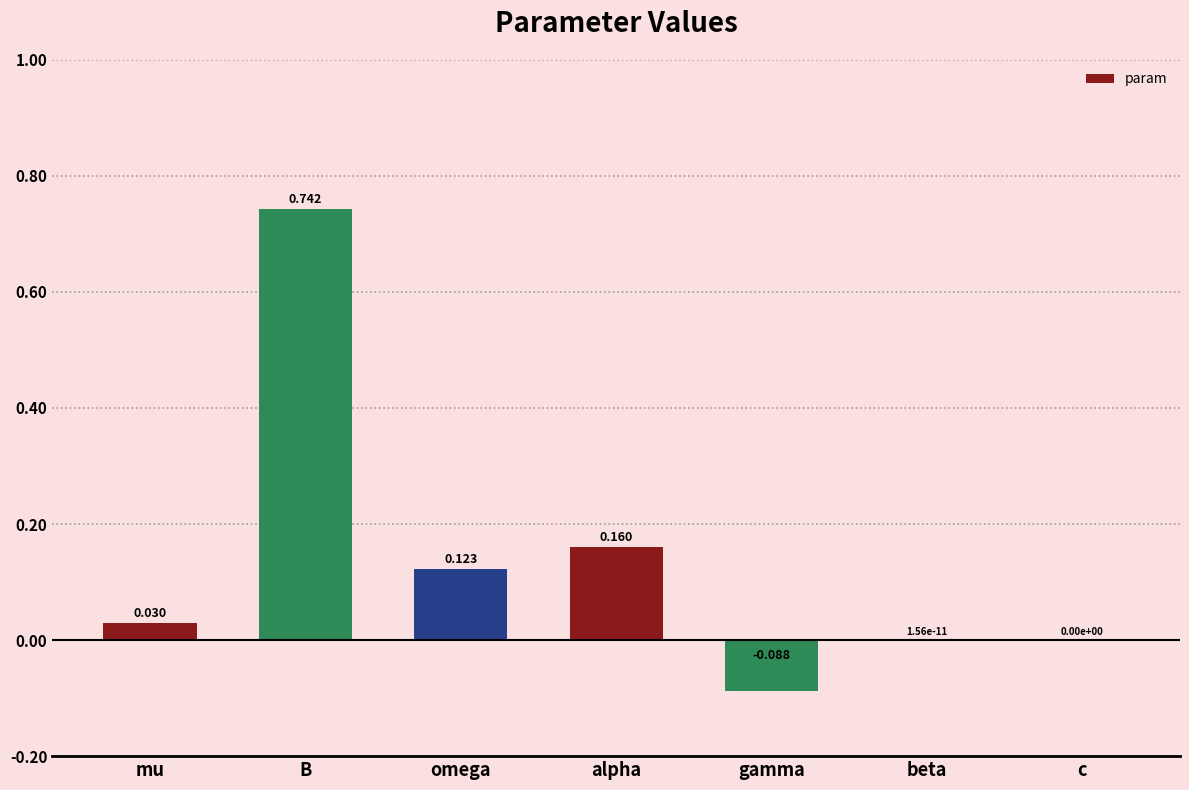

At which category does the chart reach its peak across all series?

B